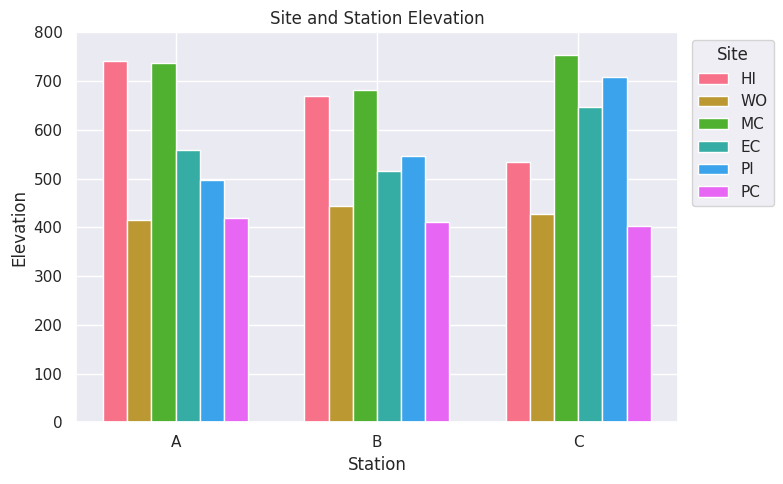

The value of PC at C is 402. True or false?

True